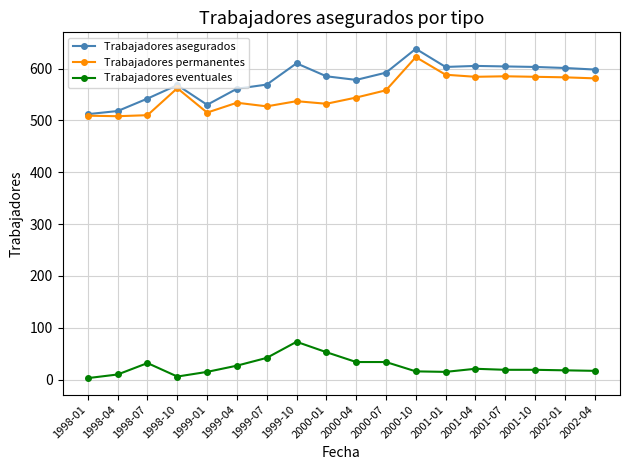

The value of Trabajadores permanentes at 1998-01 is 509. True or false?

True